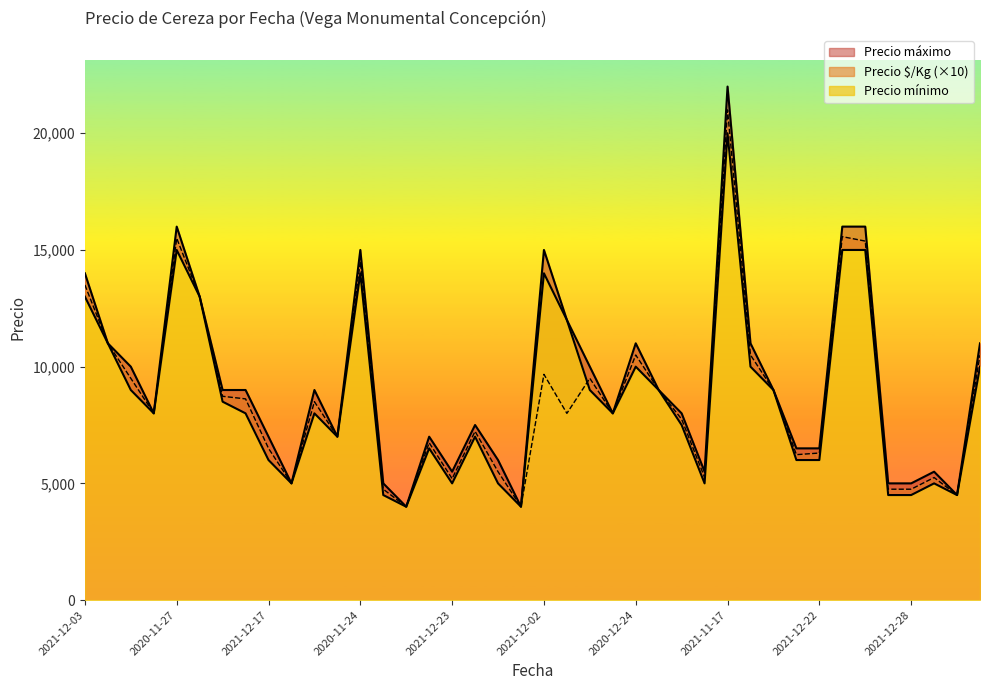

Reading left to right, transcribe all the data shown in this chart.

Precio $/Kg: 13500	11000	9500	8000	15500	13000	8730	8620	6500	5000	8500	7000	14500	4750	4000	6740	5200	7230	5500	4000	9670	8000	9500	8000	10500	9000	7750	5260	21000	10500	9000	6230	6300	15570	15380	4750	4750	5250	4500	10500
Precio mínimo: 13000	11000	9000	8000	15000	13000	8500	8000	6000	5000	8000	7000	14000	4500	4000	6500	5000	7000	5000	4000	14000	12000	9000	8000	10000	9000	7500	5000	20000	10000	9000	6000	6000	15000	15000	4500	4500	5000	4500	10000
Precio máximo: 14000	11000	10000	8000	16000	13000	9000	9000	7000	5000	9000	7000	15000	5000	4000	7000	5500	7500	6000	4000	15000	12000	10000	8000	11000	9000	8000	5500	22000	11000	9000	6500	6500	16000	16000	5000	5000	5500	4500	11000